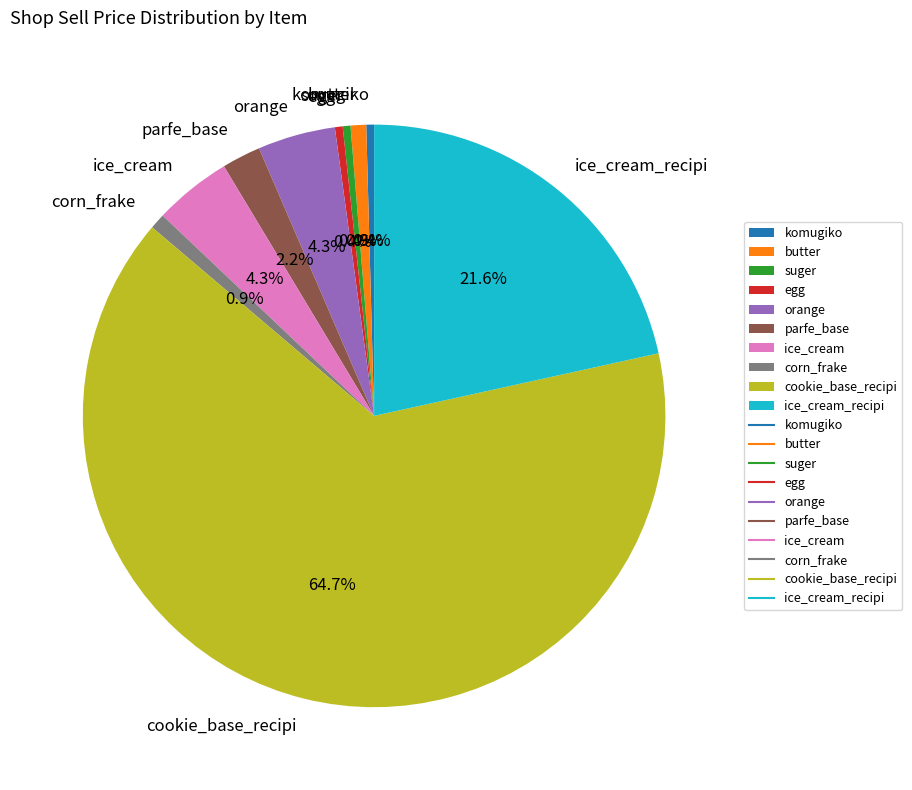

To the nearest percent, what portion does orange represent?

4%